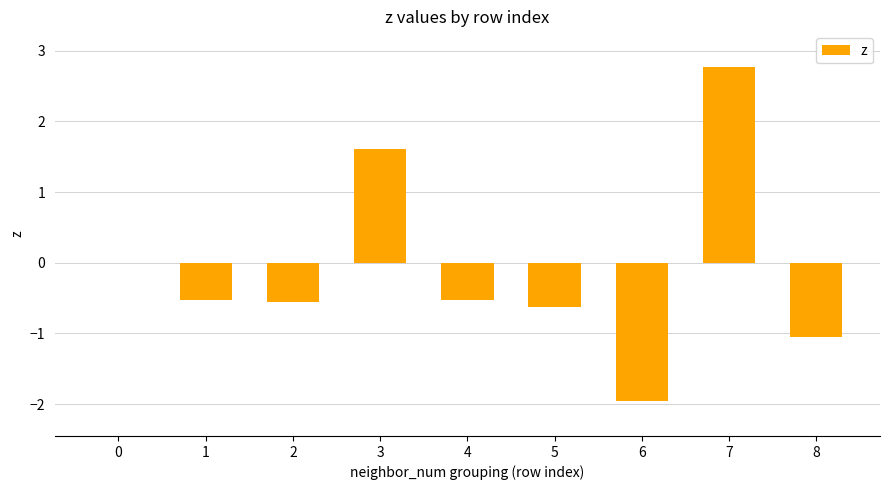

The chart shows a value of -0.5 at 8. True or false?

False